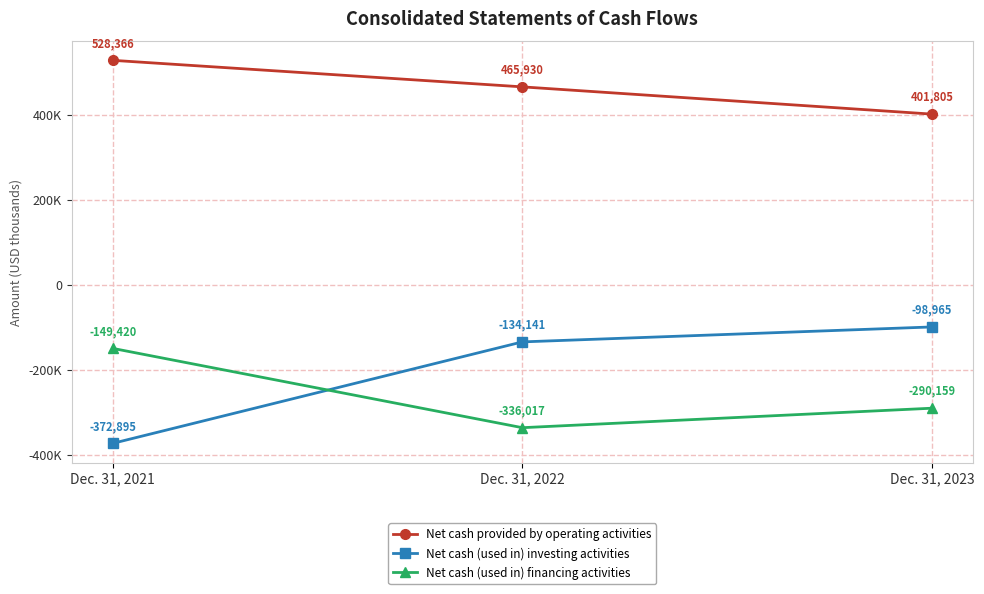

True or false: Net cash provided by operating activities has a value of 528366 at Dec. 31, 2021.

True